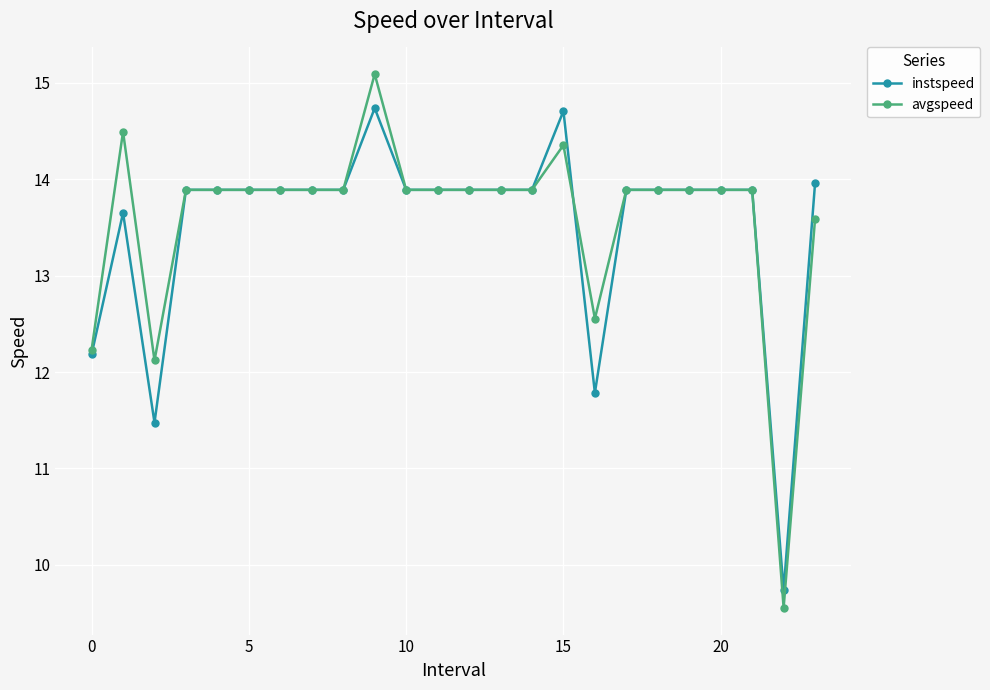

Which series has the largest range (max minus min)?

avgspeed